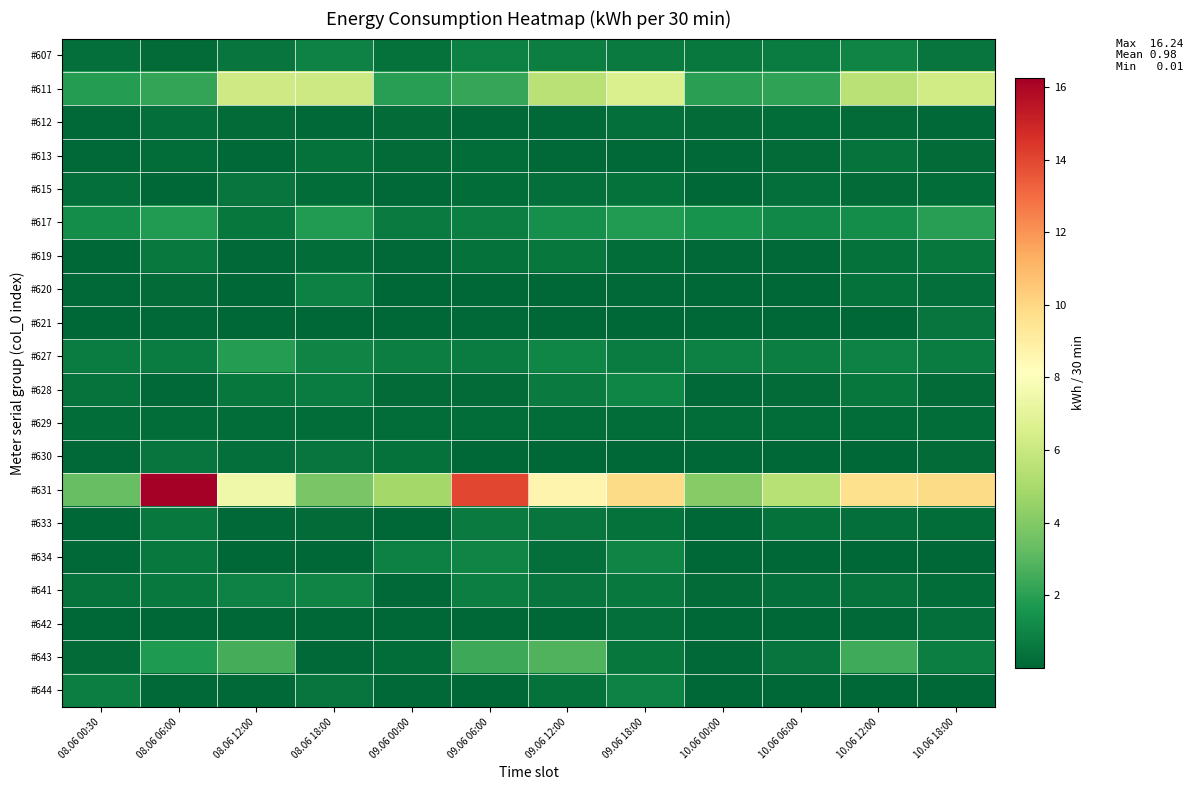

How many categories are shown in the chart?

12